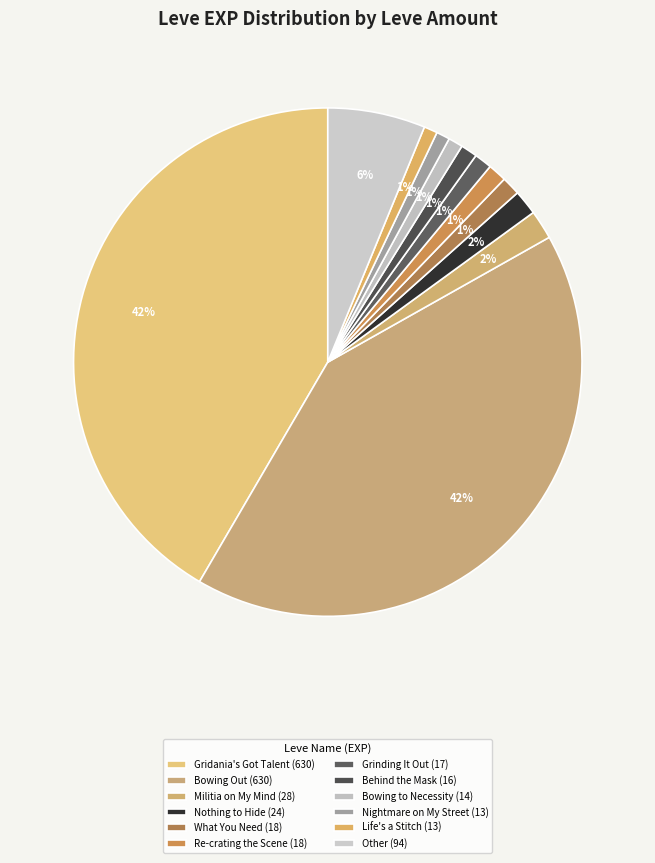

How many segments does this pie chart have?

12